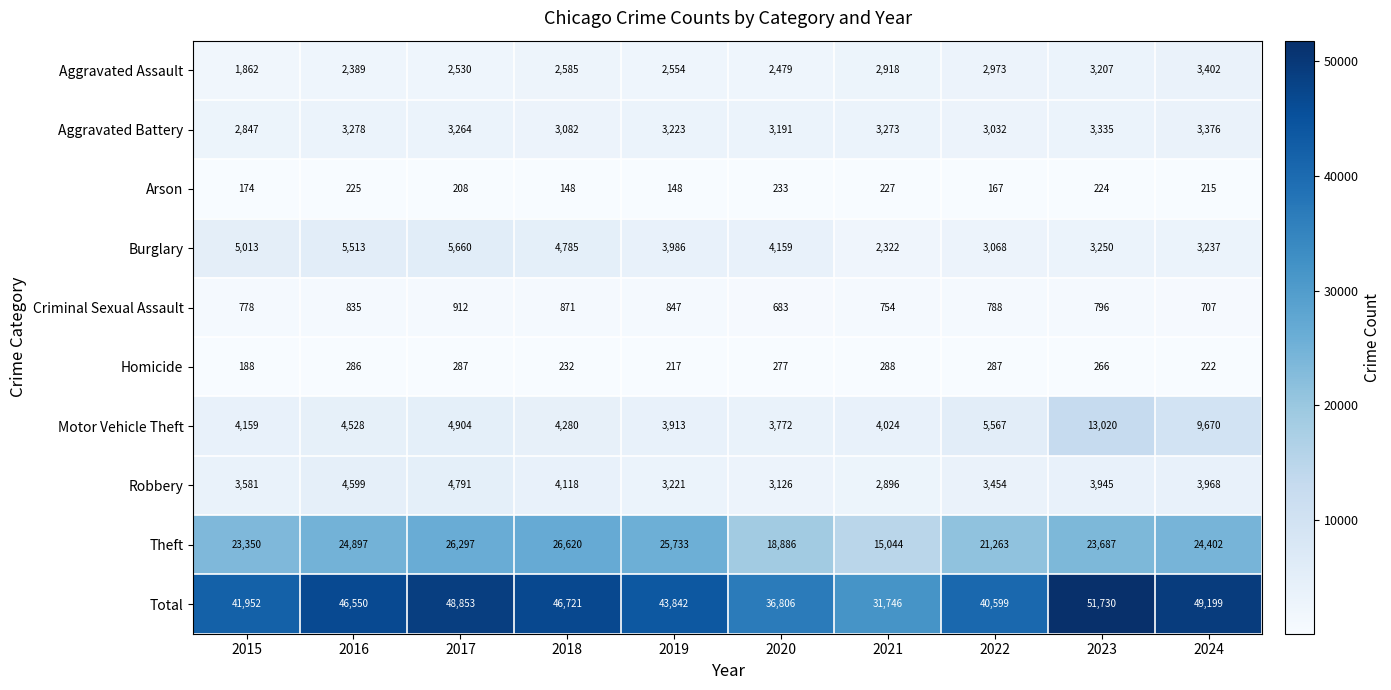

What is the sum of all Aggravated Assault values?

26899